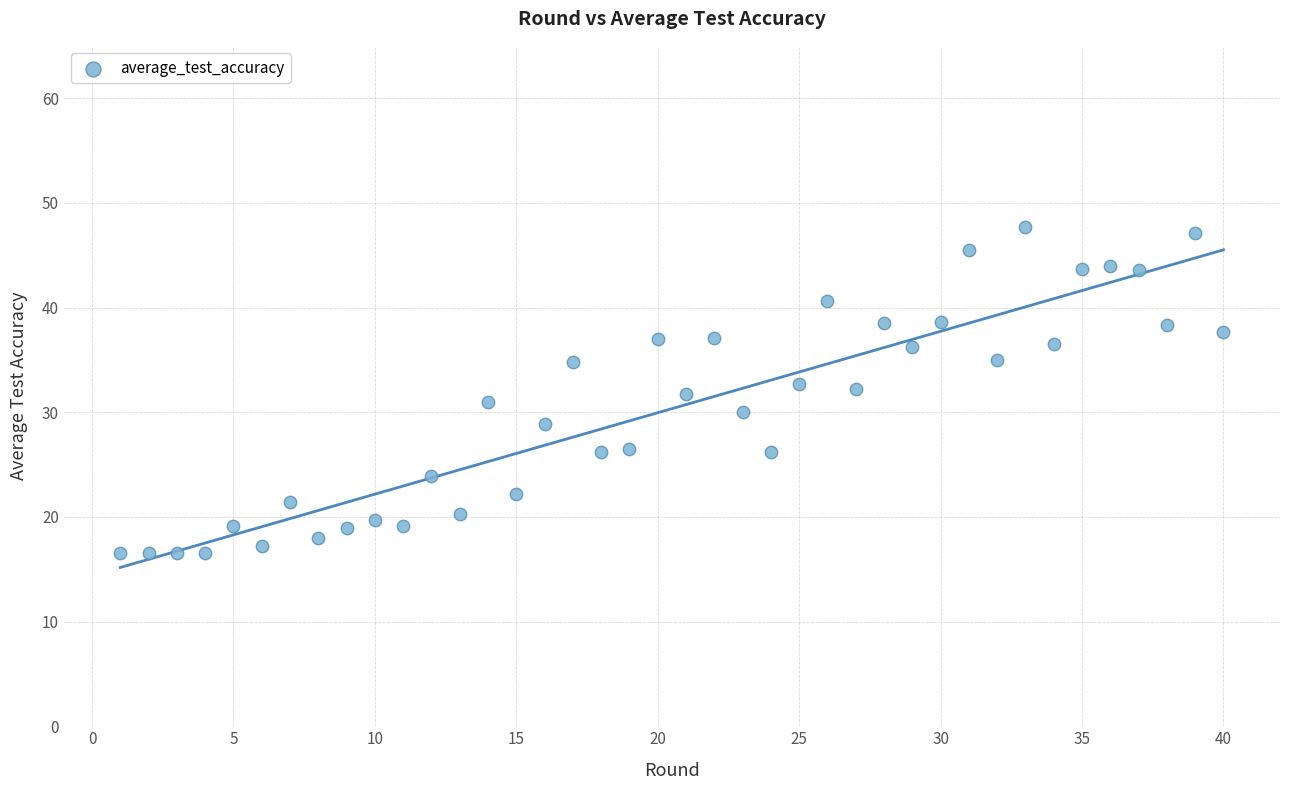

What is the range of X values (max minus min)?

39.0